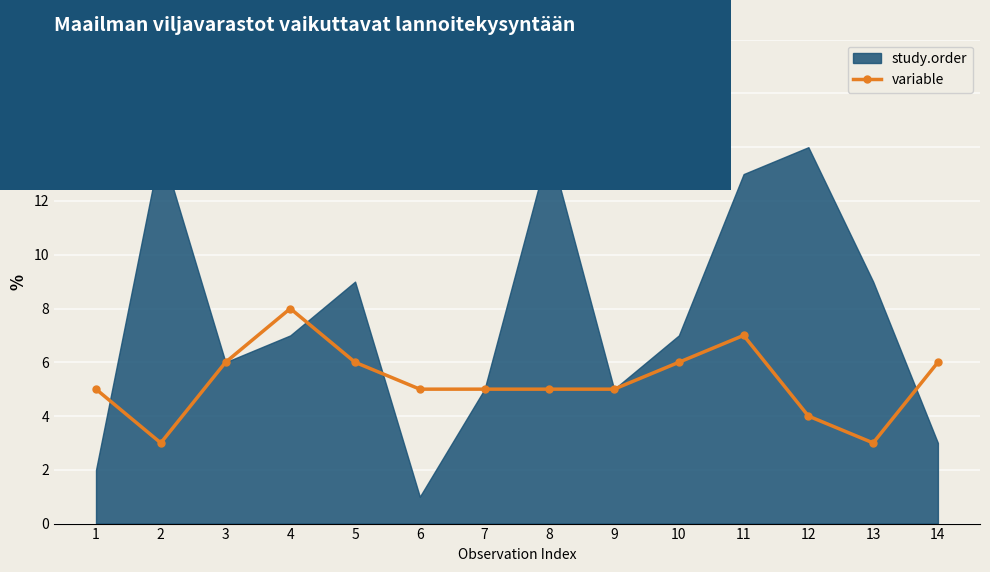

Rank the categories by value from highest to lowest.

4, 11, 3, 5, 10, 14, 1, 6, 7, 8, 9, 12, 2, 13